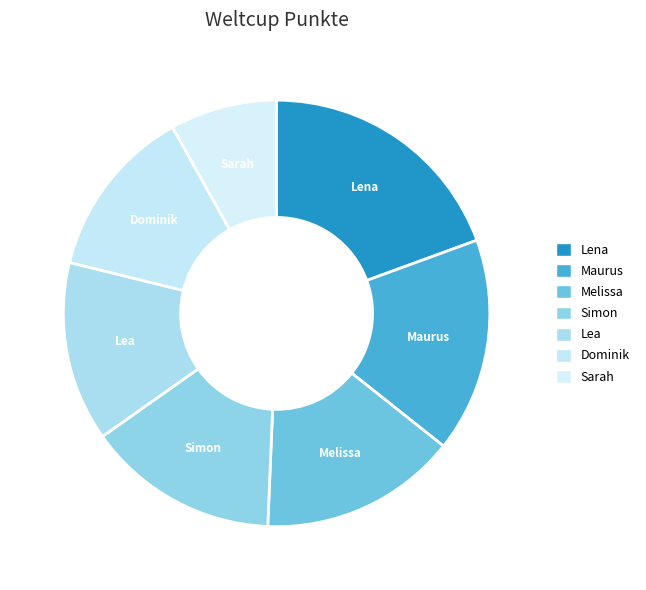

How many segments does this pie chart have?

7